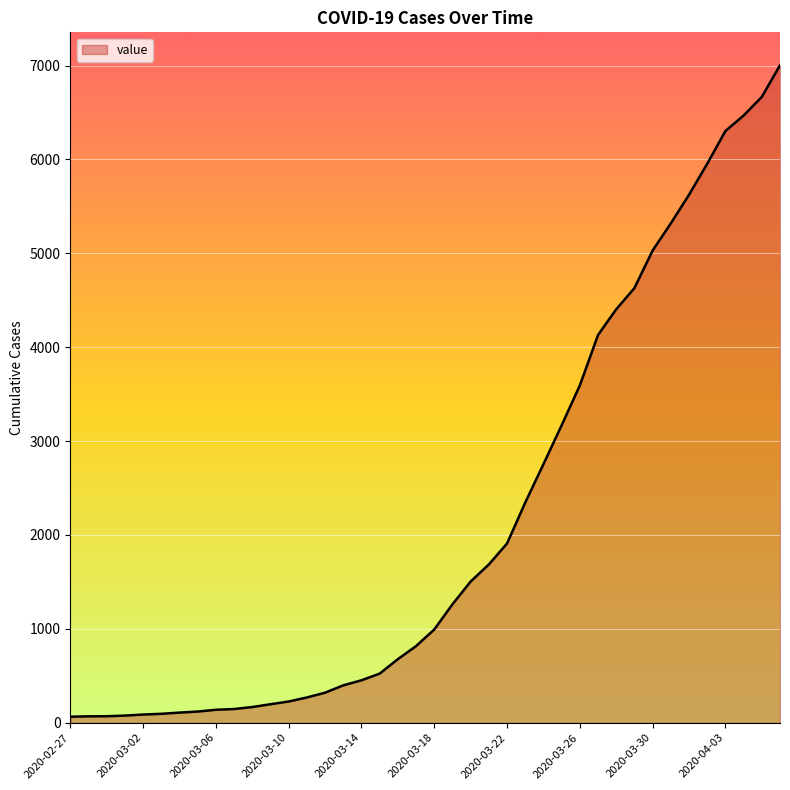

What is the greatest value displayed?

7004